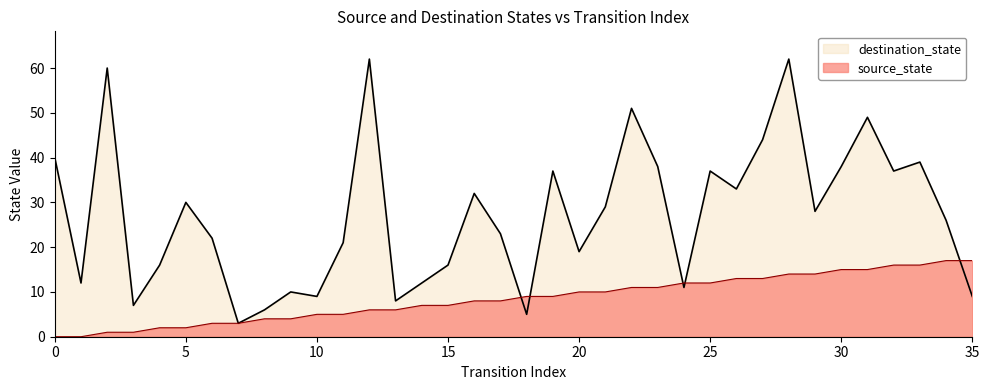

What is the approximate value of source_state at 12, to the nearest 10?

10